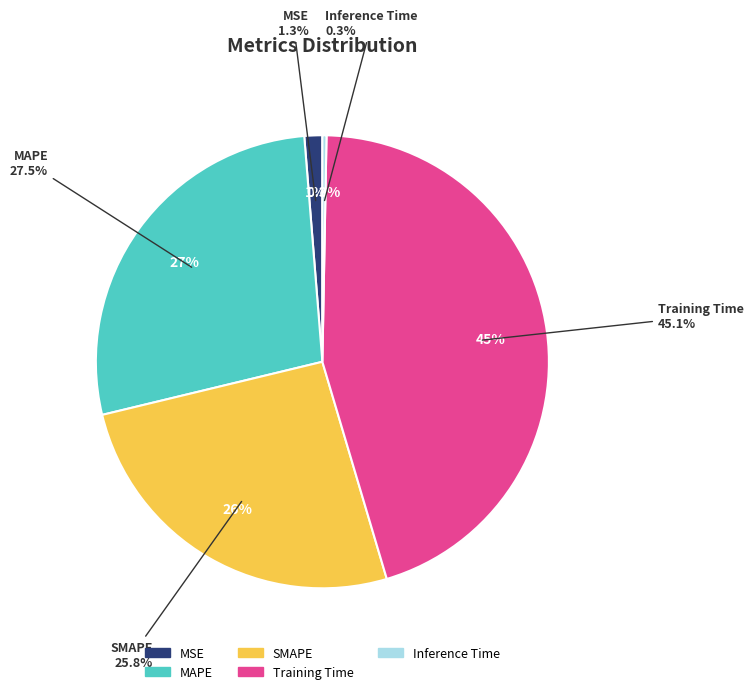

What portion of the pie excludes Inference Time?

99.7%